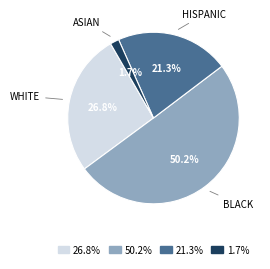

Between WHITE and HISPANIC, which is larger?

WHITE